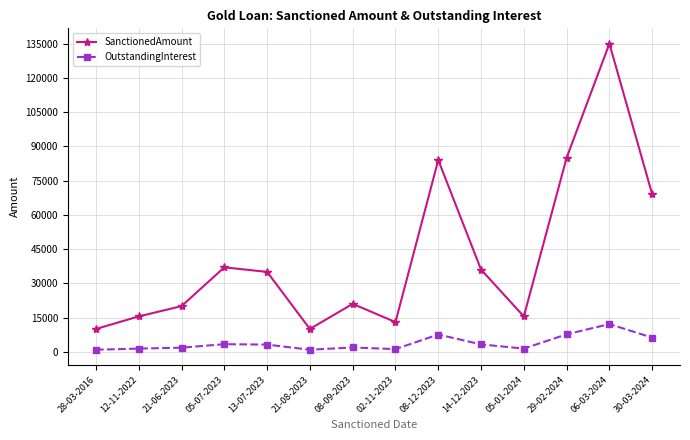

What is the label of the 6th point from the left?

21-08-2023